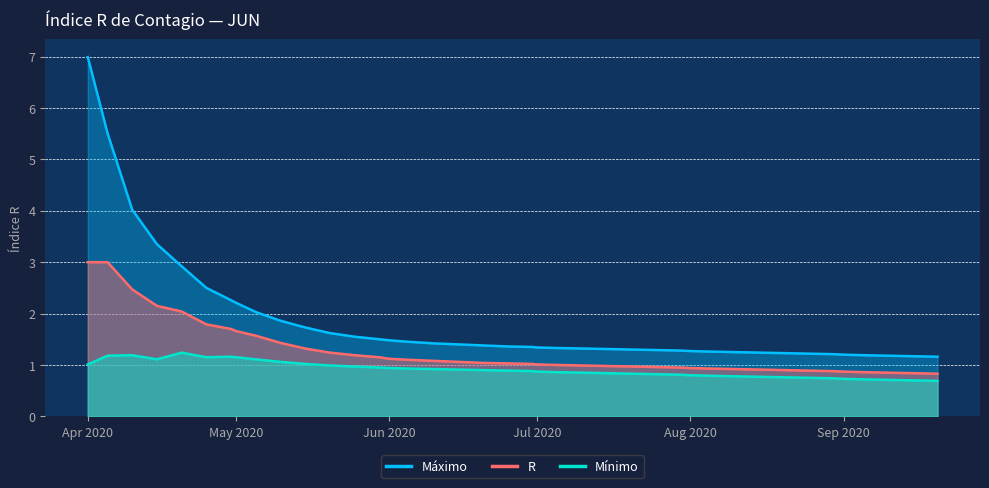

What is the smallest value displayed?

0.7